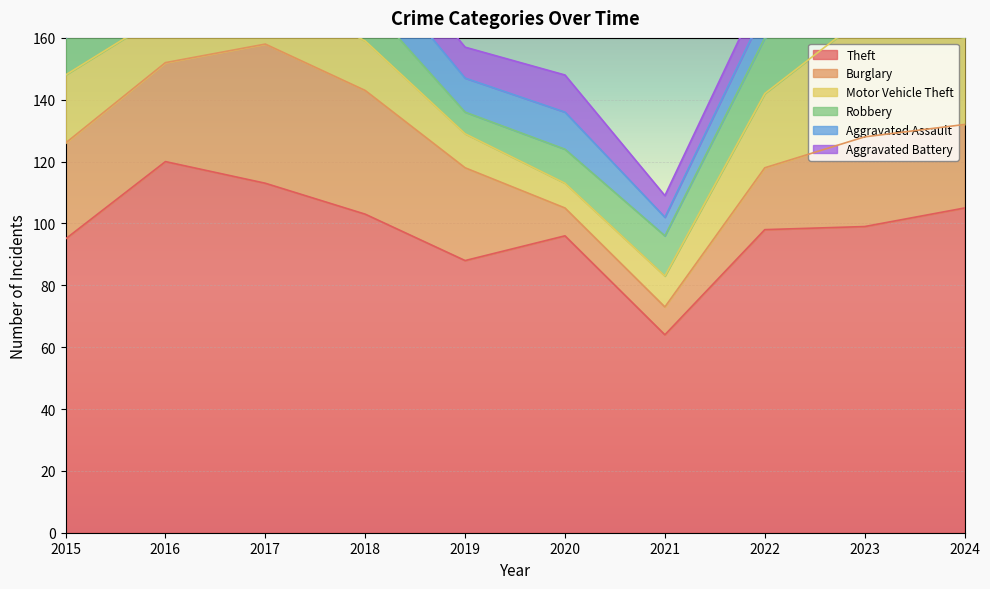

Which category has the lowest value in the Aggravated Battery series?

2023